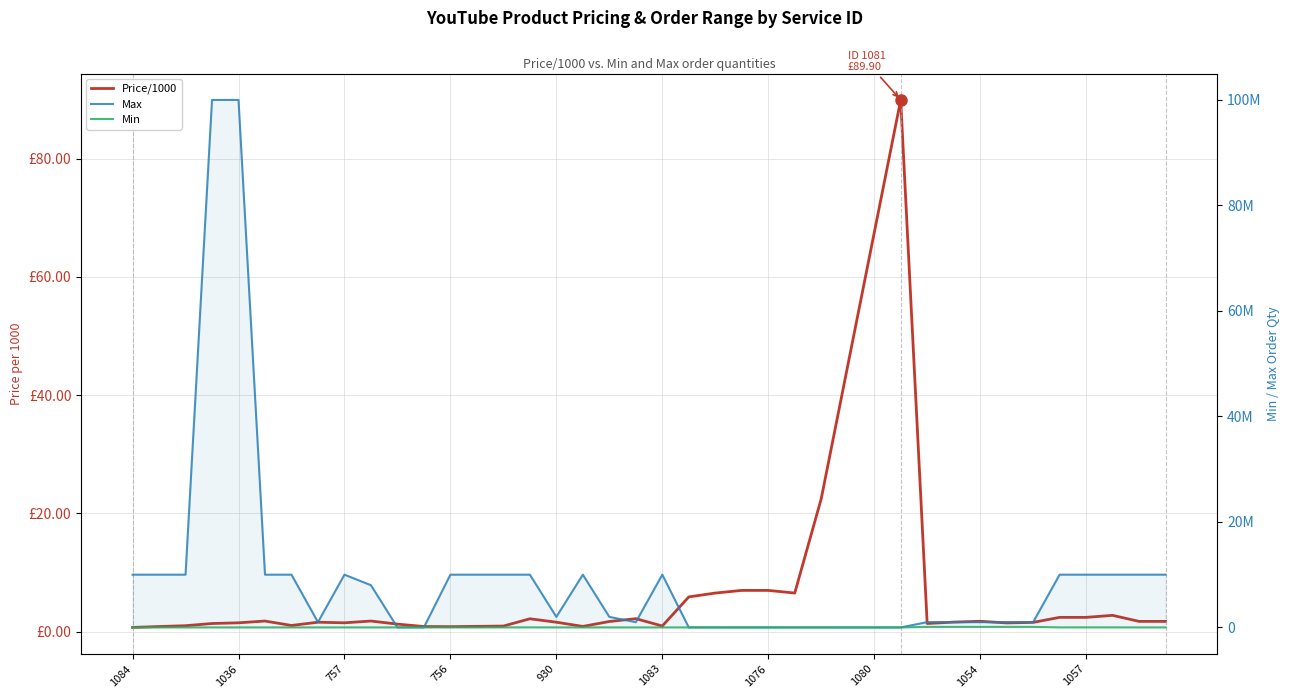

What are all the series names shown in the legend?

Price/1000, Max, Min